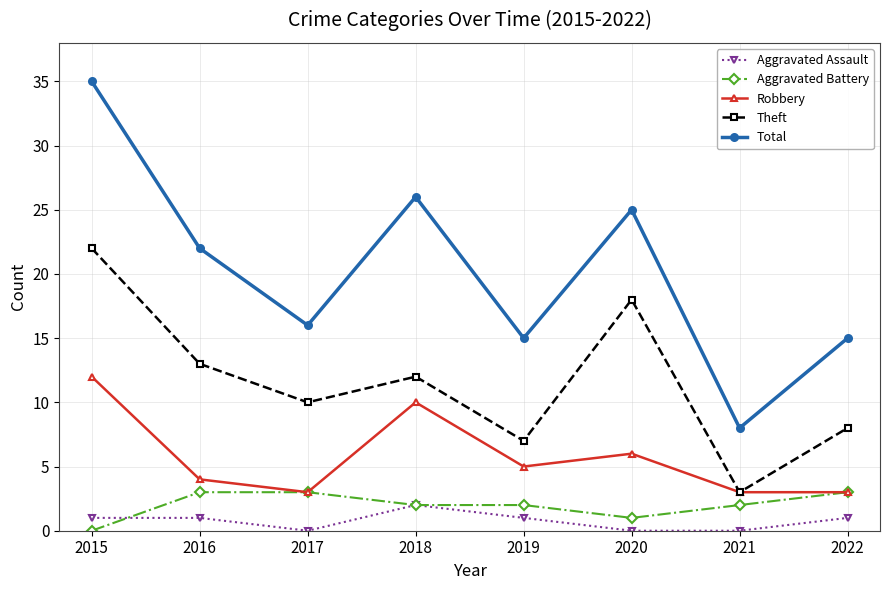

Read the Total value at 2015, to the nearest 10.

40